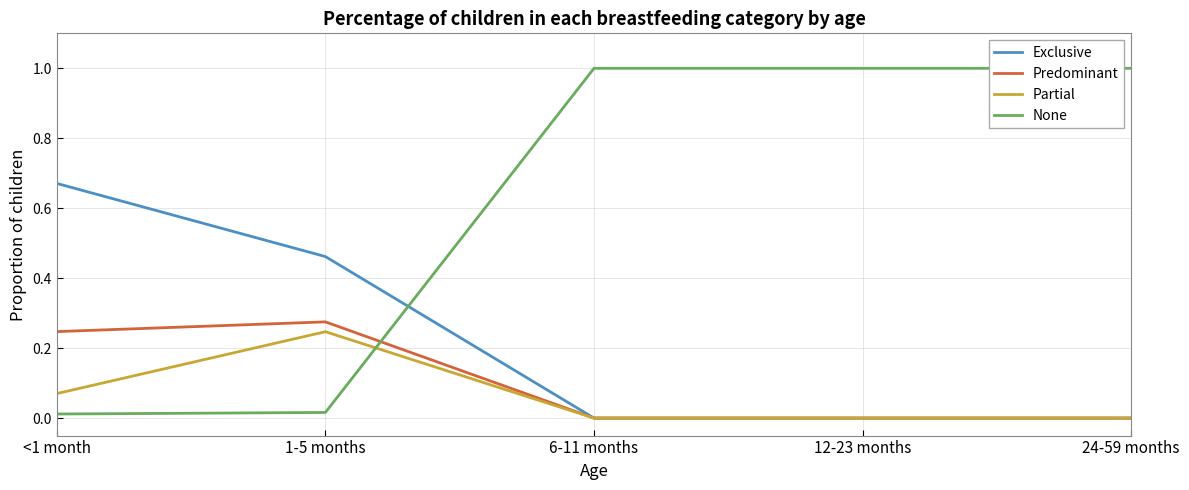

True or false: None and Predominant cross at least once.

True